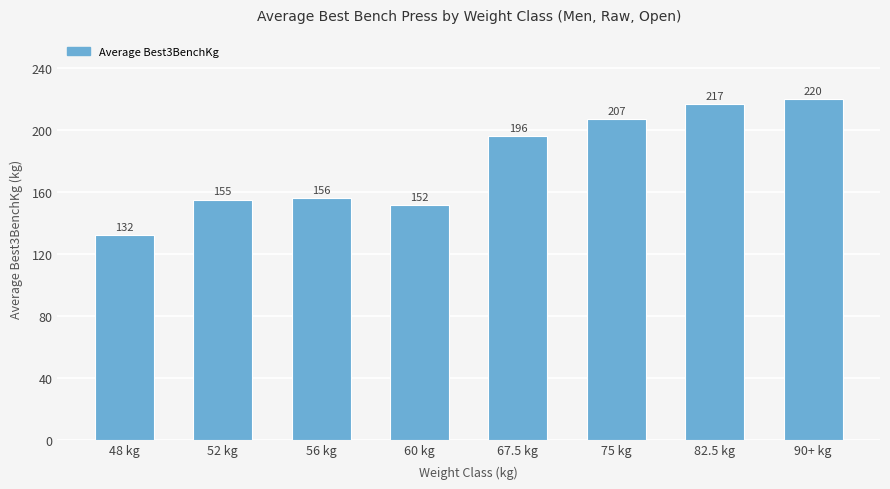

The value at 52 kg is 154.9. True or false?

True